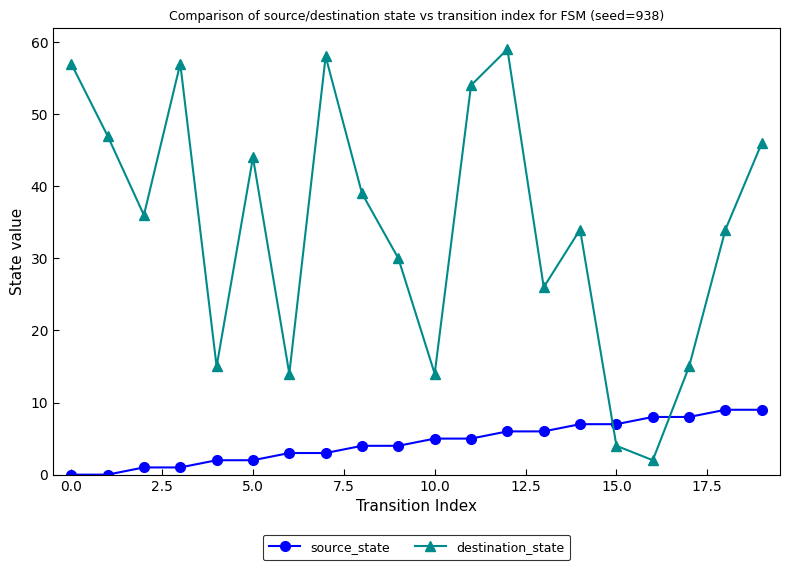

What is the difference between the maximum and minimum values in the source_state series?

9